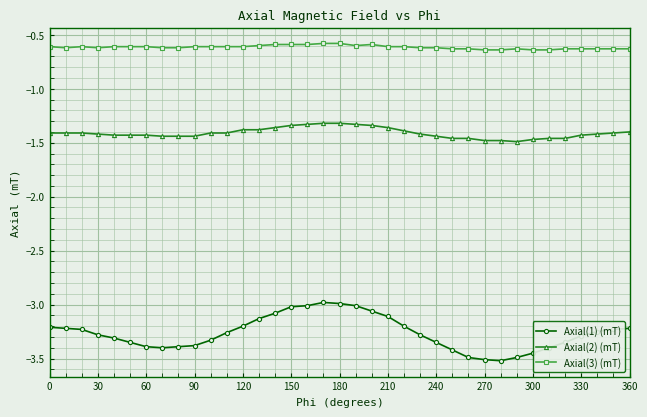

What is the difference between the second highest and second lowest values in the Axial(1) (mT) series?

0.5